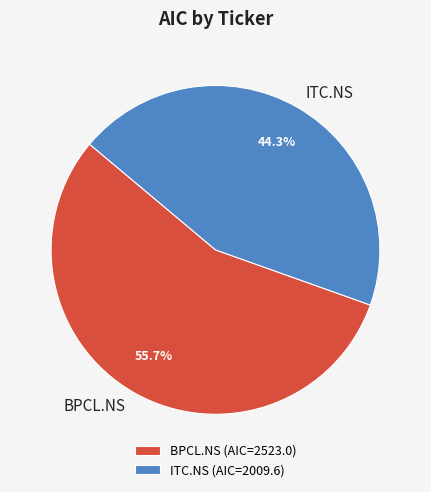

Rank the categories by value from highest to lowest.

BPCL.NS, ITC.NS